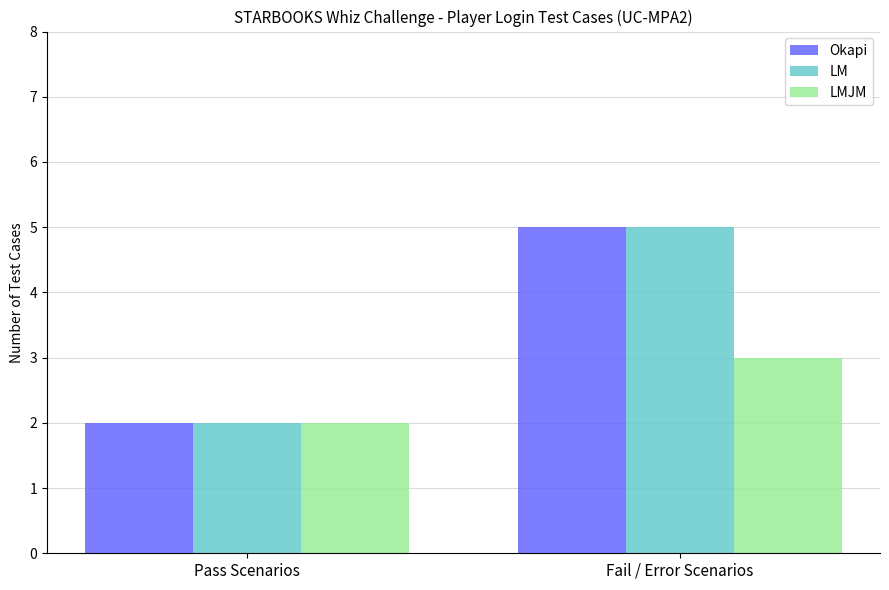

What is the sum of all LMJM values?

5